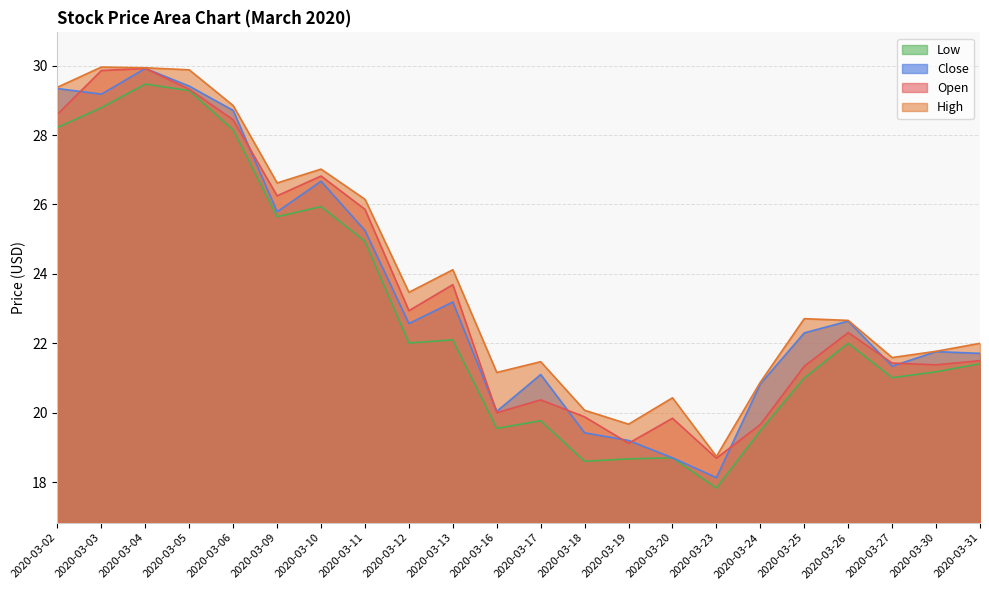

Where is Low nearest to the value 23?

2020-03-13